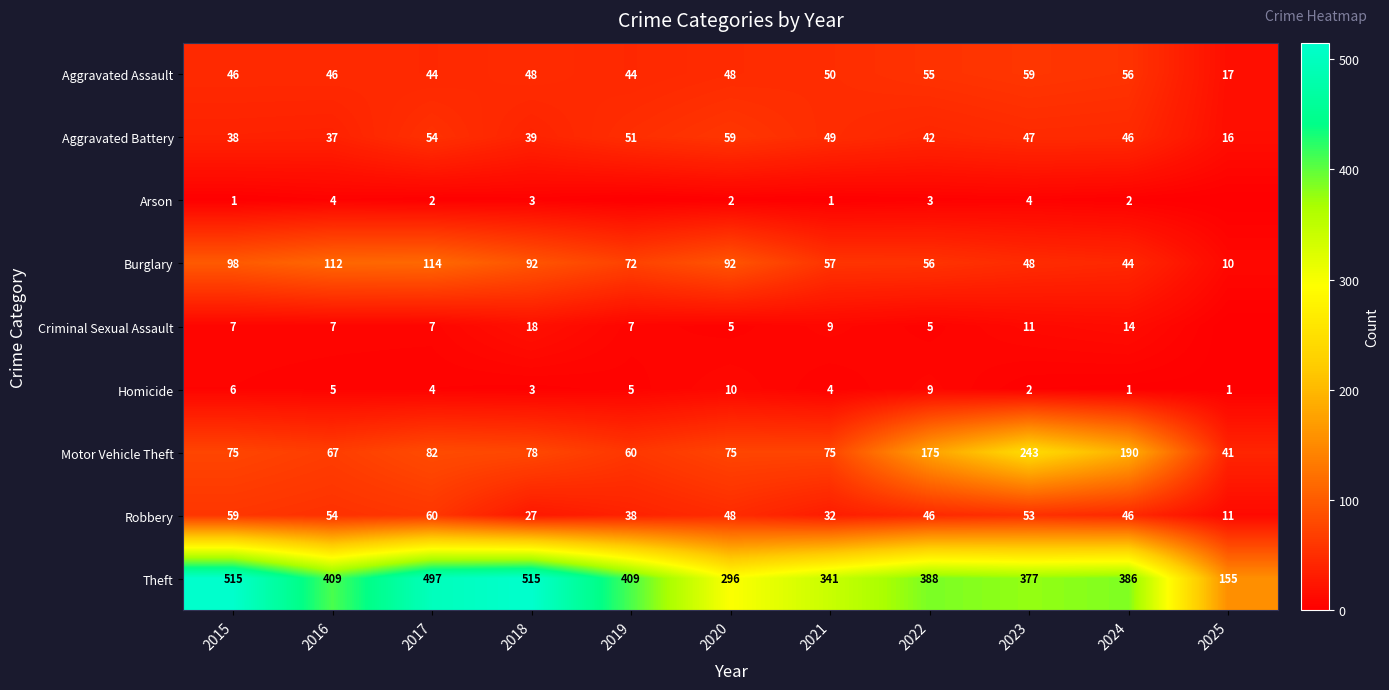

What is the difference between the maximum and minimum values in the Theft series?

360